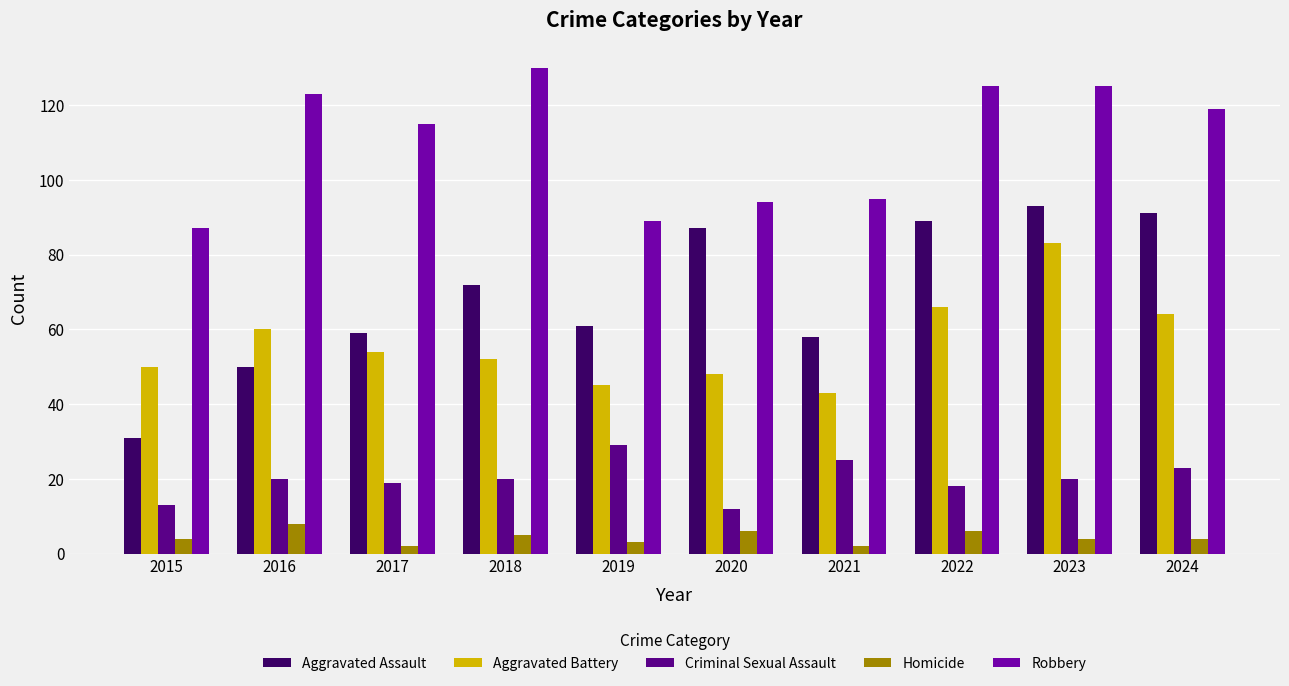

The Criminal Sexual Assault series shows 10 at 2016. True or false?

False